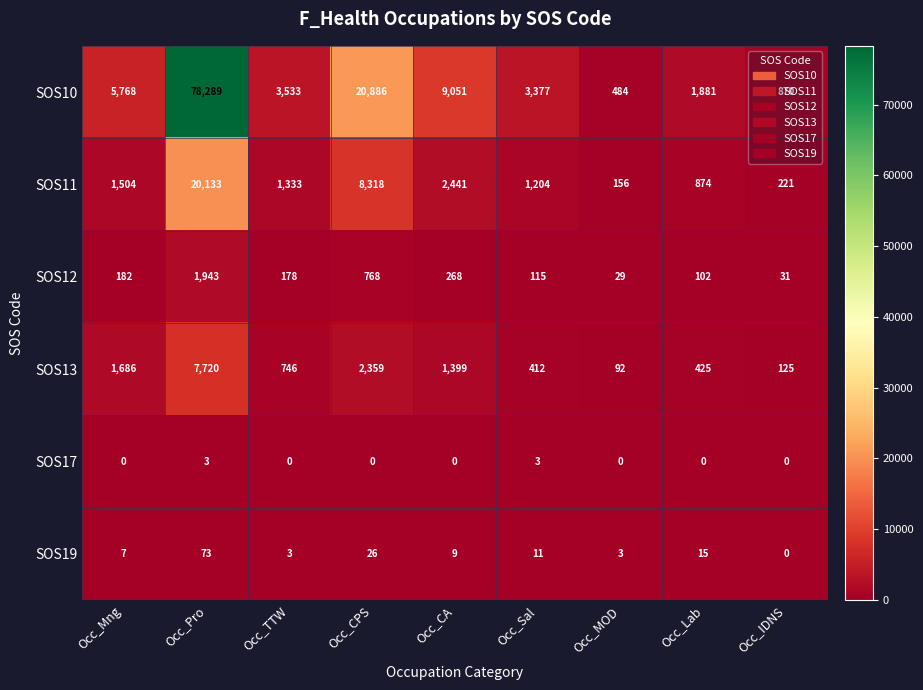

What is the difference between the maximum and second lowest values in the SOS10 series?

77419